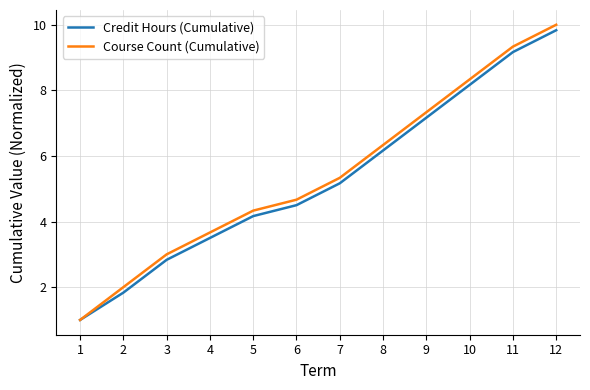

True or false: Credit Hours (Cumulative) has more than 2 points higher than both neighbors.

False